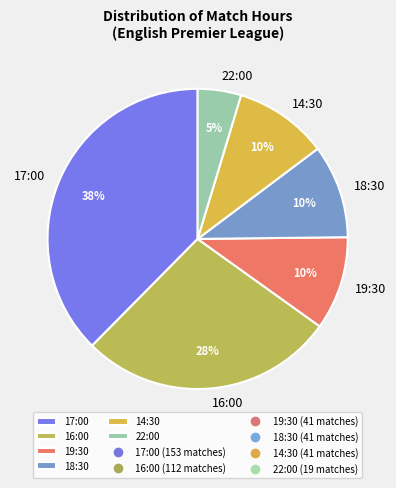

Which category has the biggest portion of the pie?

17:00